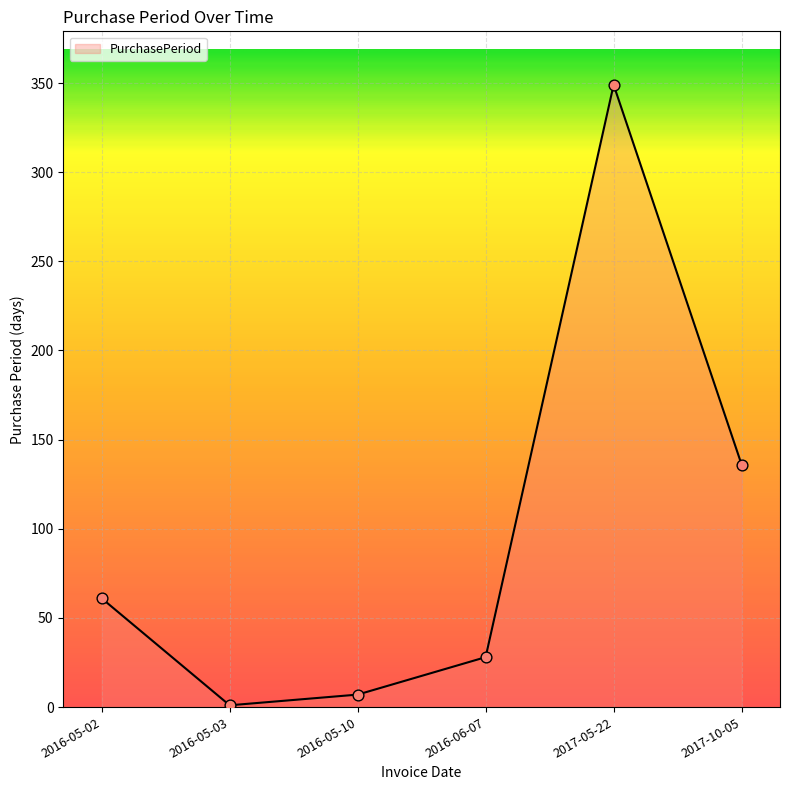

Approximately how many times larger is the value at 2016-05-02 compared to 2016-06-07?

2.2